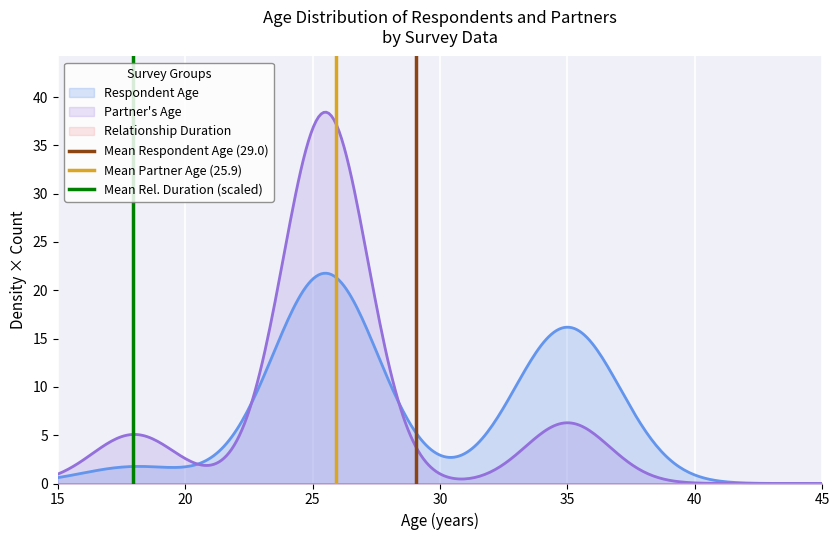

How many lines are shown in the chart?

3